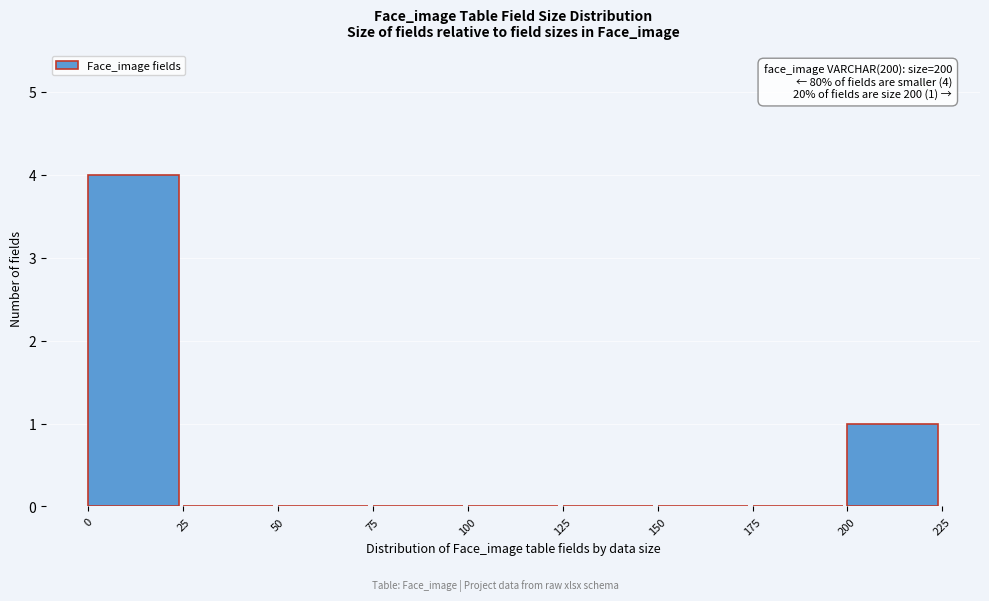

Which range on the x-axis has the tallest bar?

0 to 25